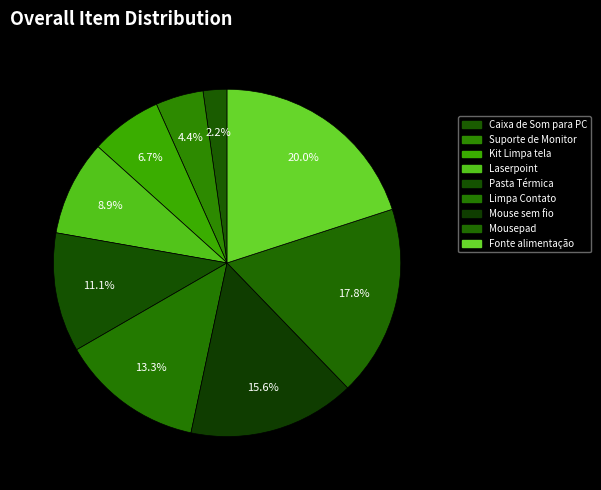

To the nearest percent, what is the difference between the Suporte de Monitor and Mouse sem fio slice percentages?

11%